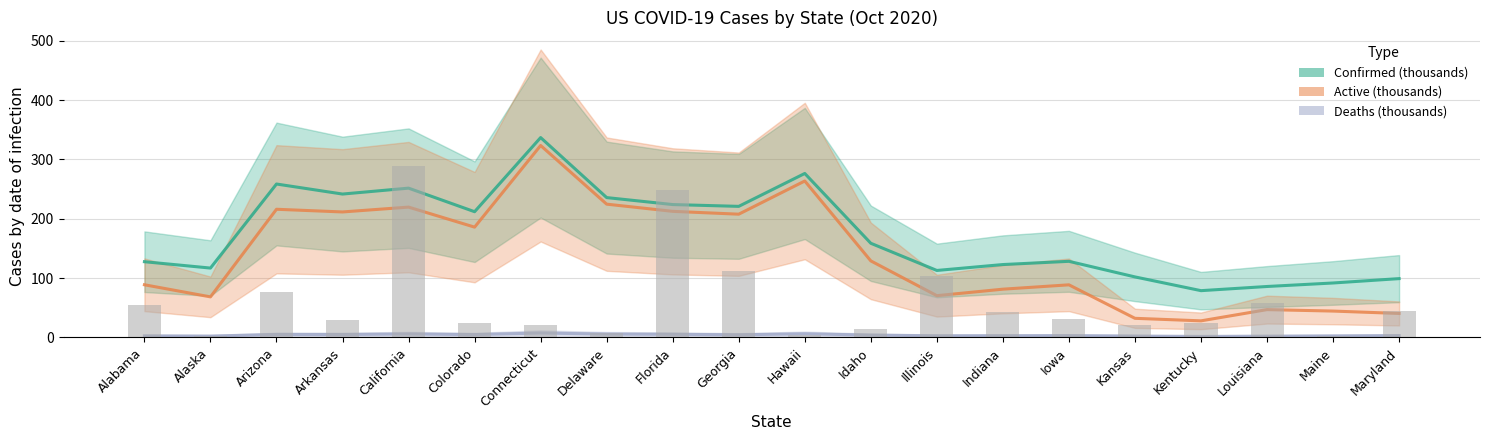

What position from the right is Louisiana?

3